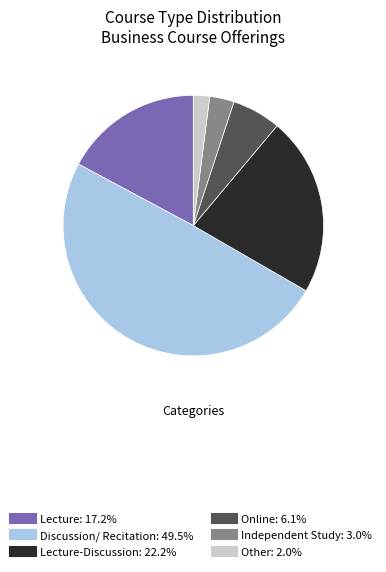

Is there a majority slice in this chart?

No